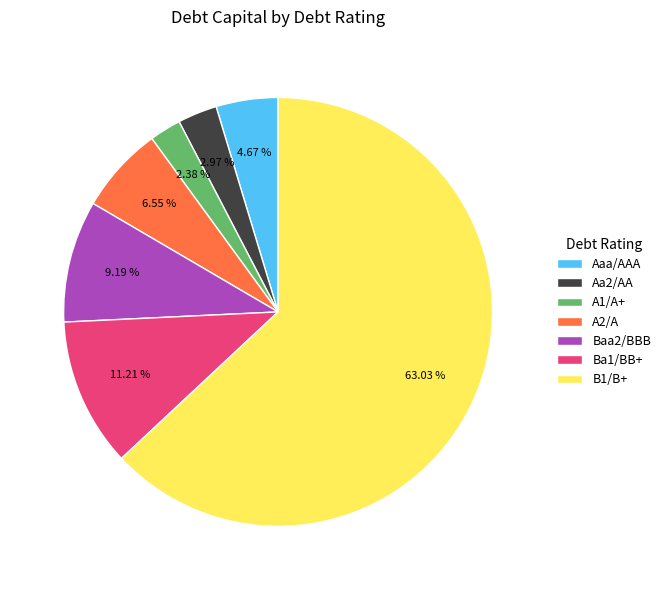

To the nearest percent, what is the average slice percentage?

14%